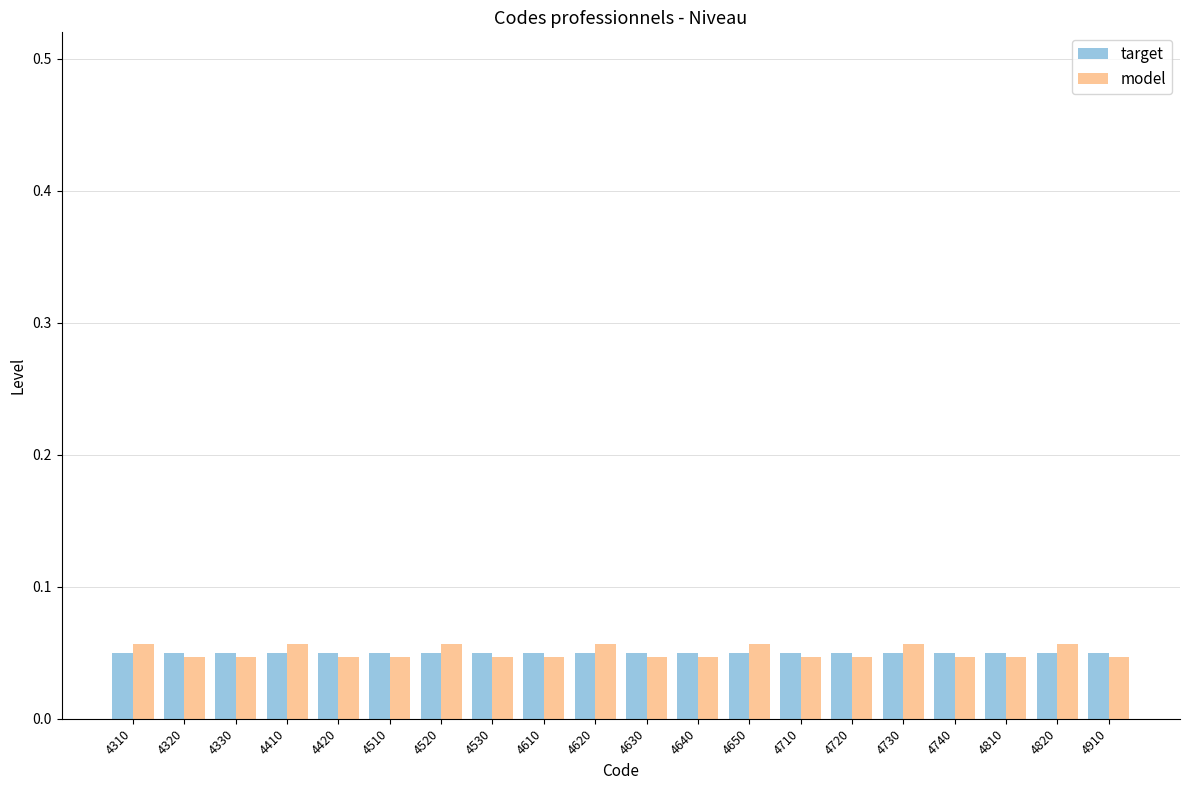

At how many categories does at least one series exceed 0?

20